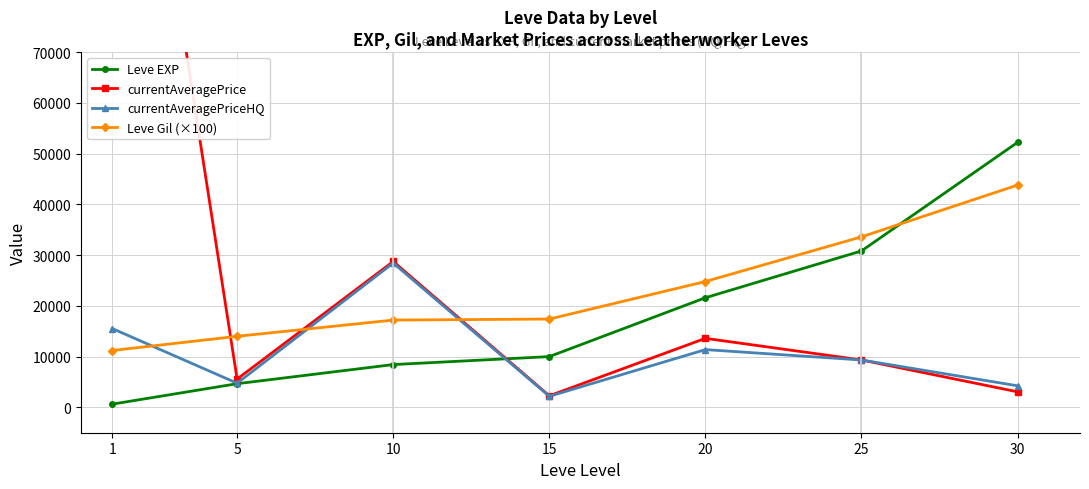

True or false: currentAveragePriceHQ and currentAveragePrice cross at least once.

False